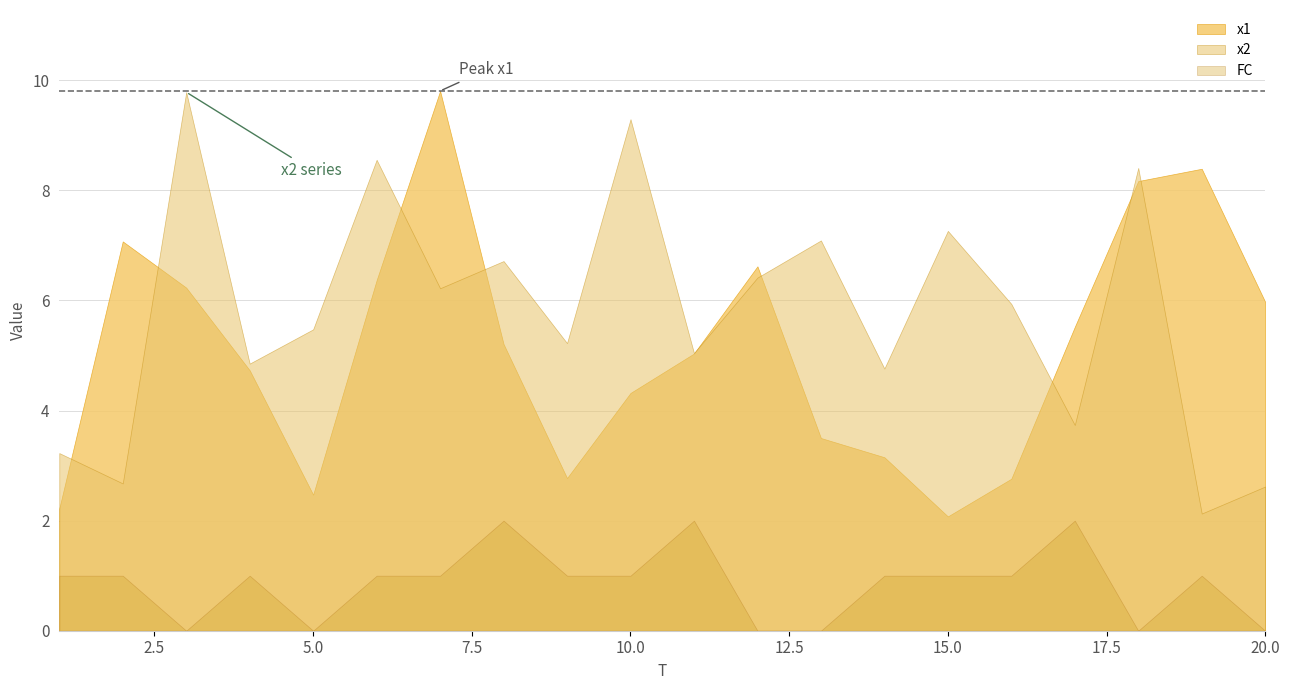

Which series changed the most between 1 and 10?

x2